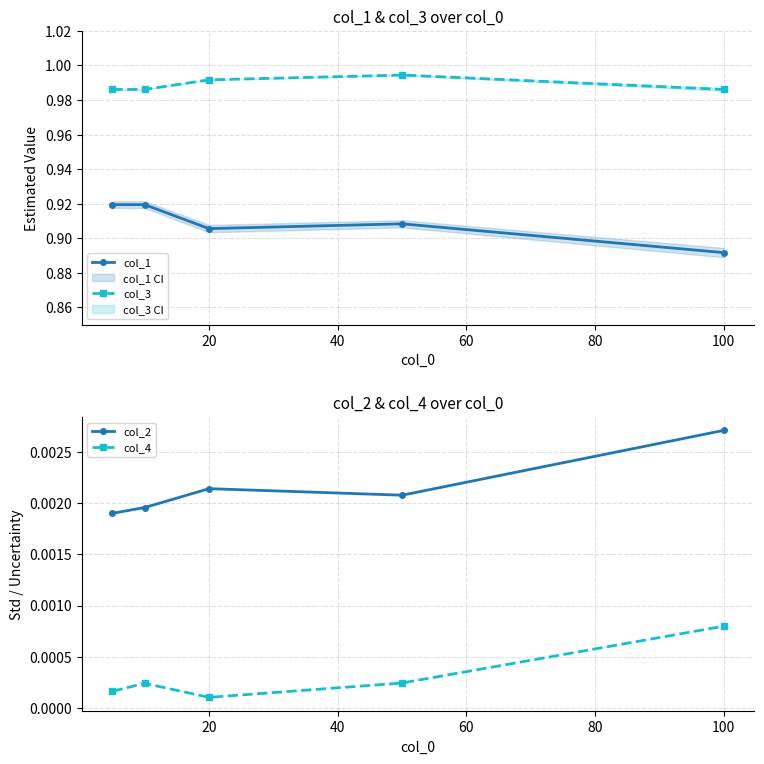

Which category has the highest value in the col_2 series?

100